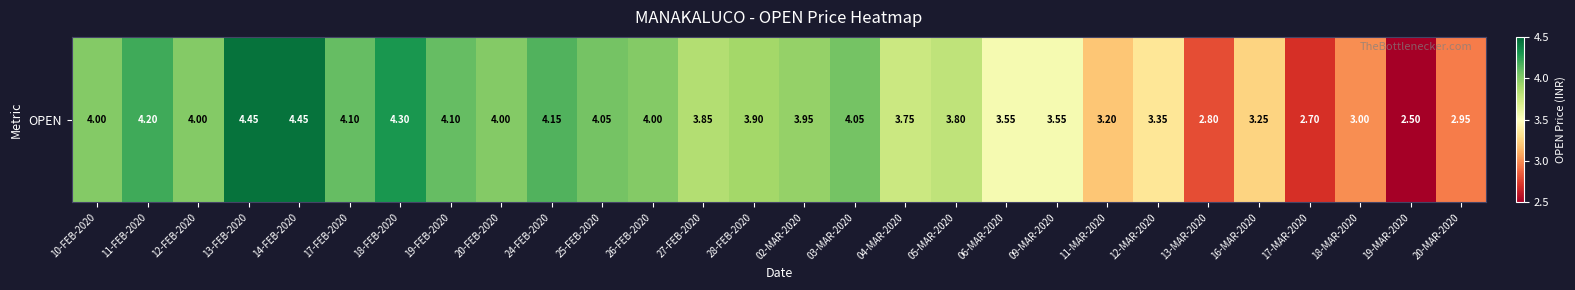

At which category does the chart reach its peak across all series?

13-FEB-2020